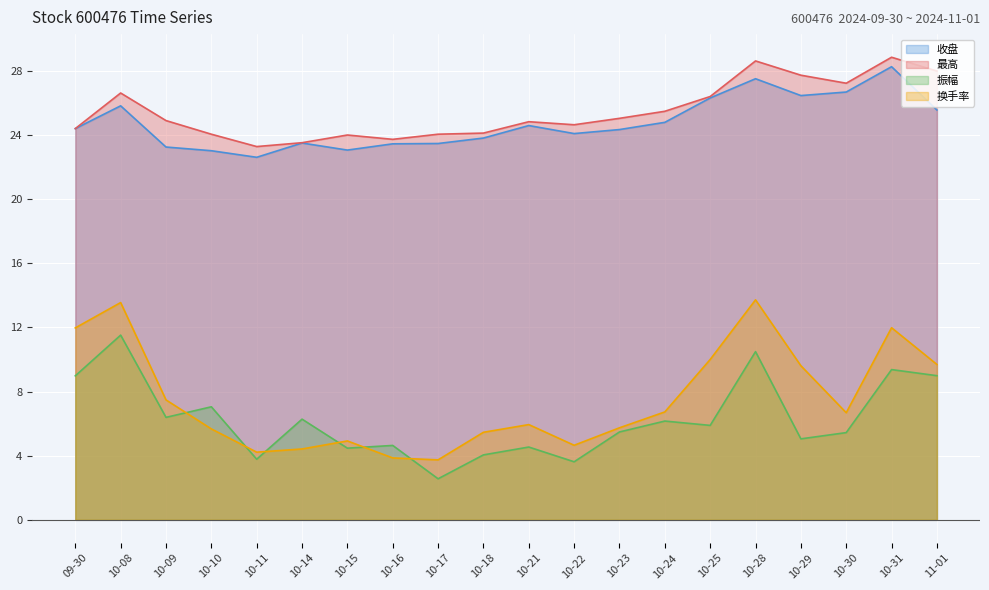

What position from the left is 10-18?

10